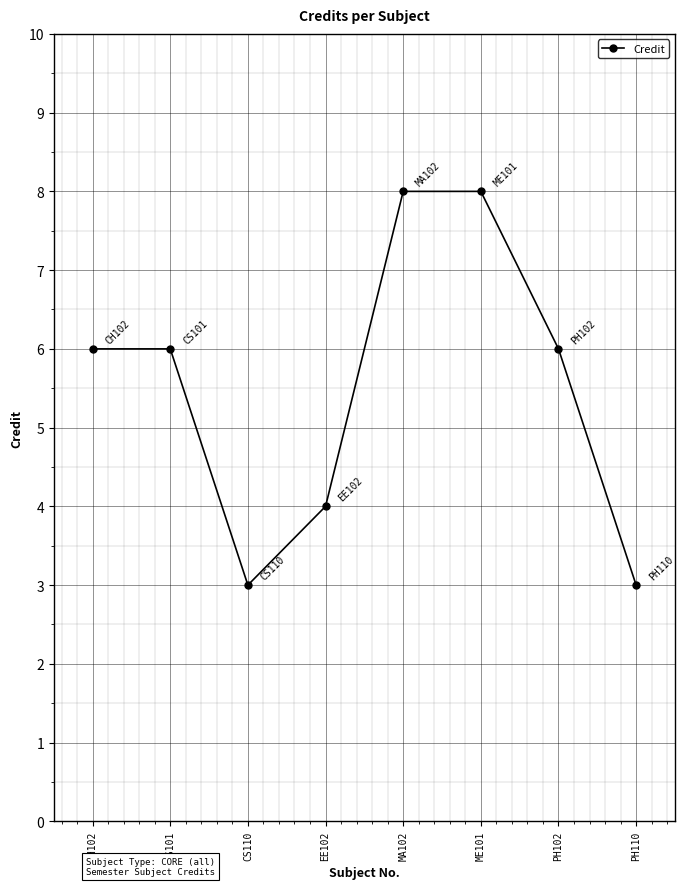

Reading right to left, what are all the values shown in this chart?

3	6	8	8	4	3	6	6